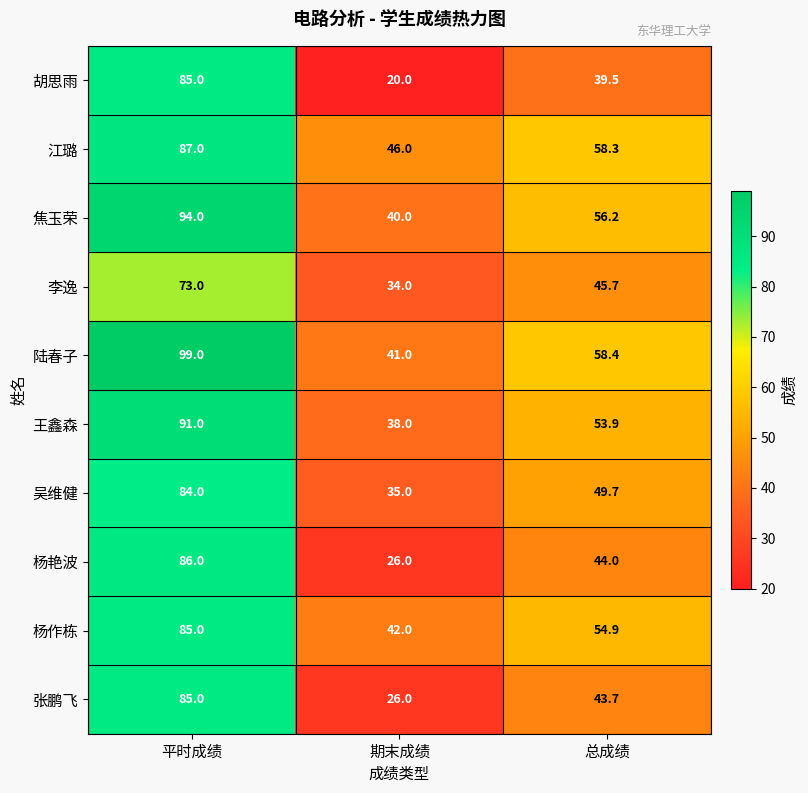

The 江璐 series shows 15.8 at 期末成绩. True or false?

False